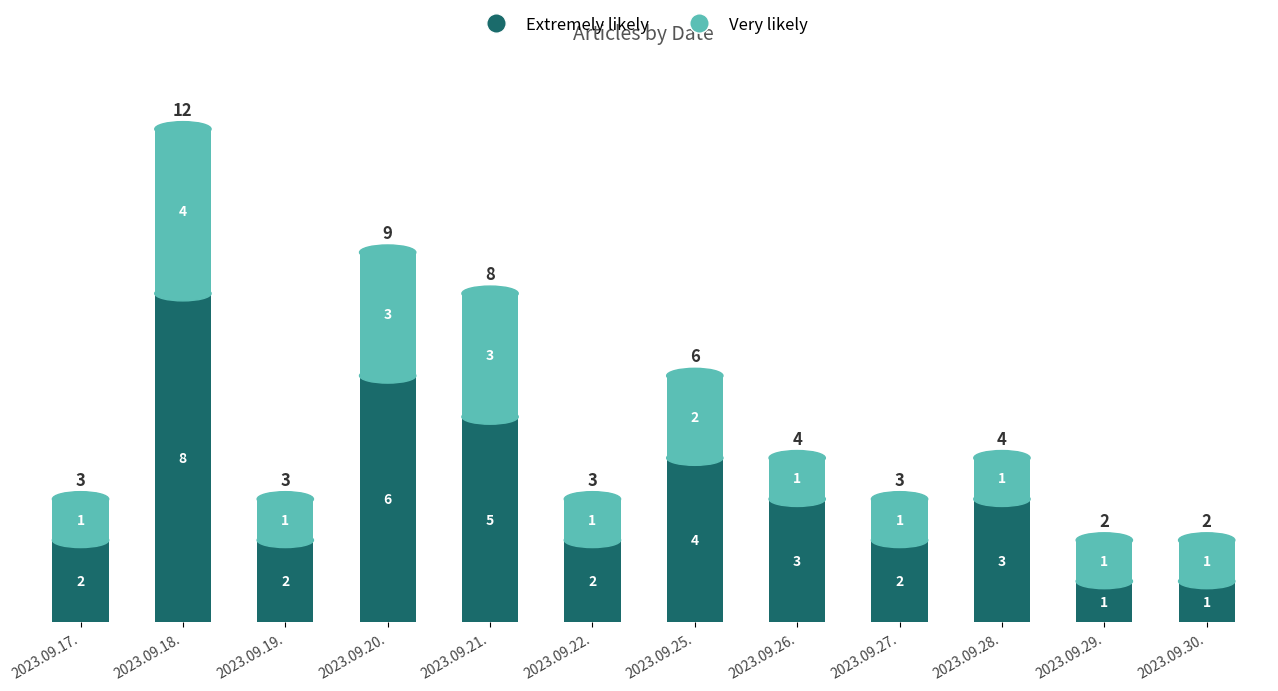

What value does the Extremely likely series have at 2023.09.26.?

3